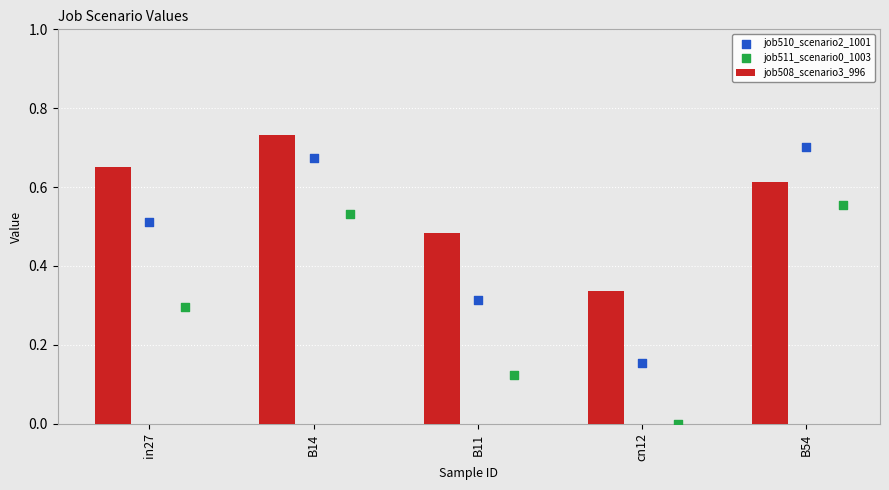

Count the job508_scenario3_996 values in the range 0 to 1.

5